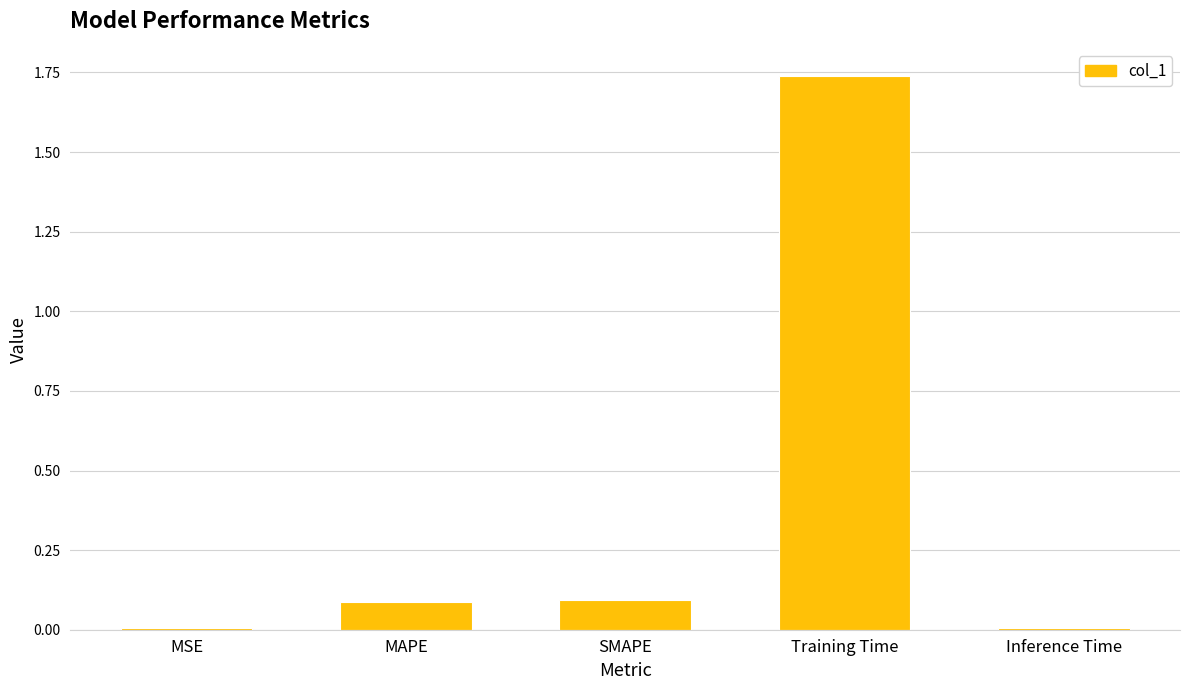

At which category does the chart reach its peak across all series?

Training Time